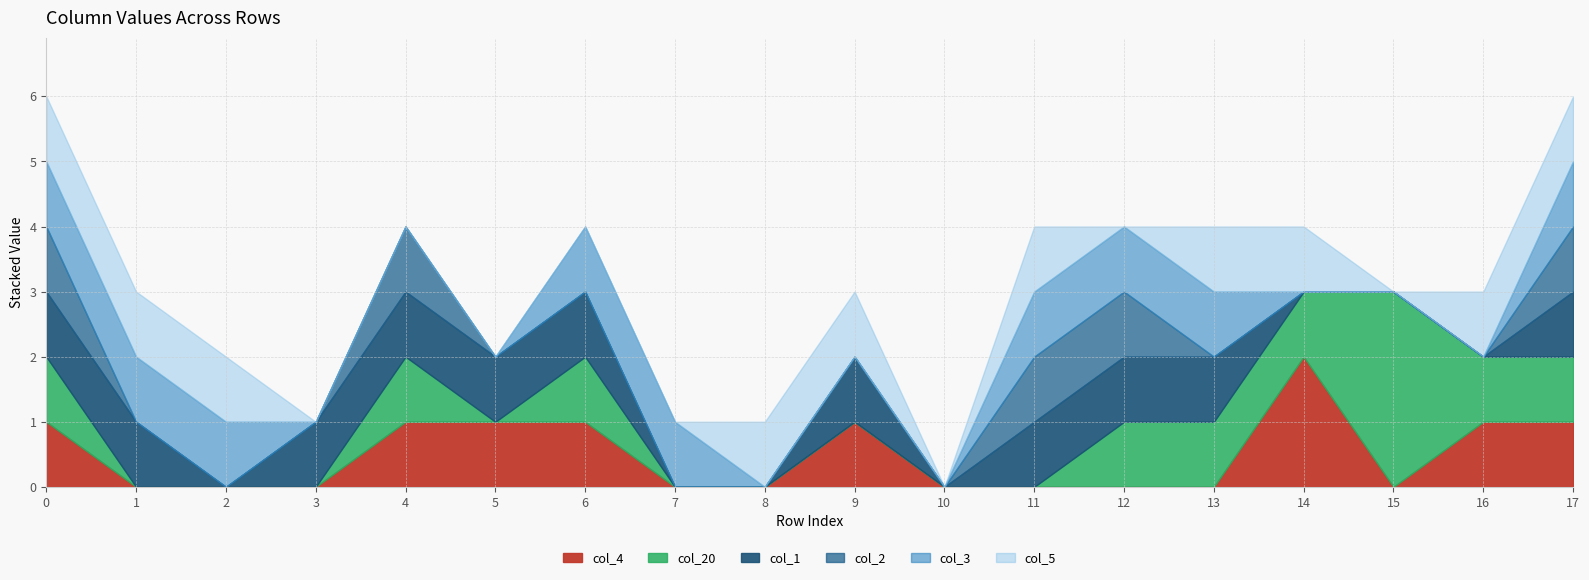

What is the value of the col_1 point at the 10th from the left?

1